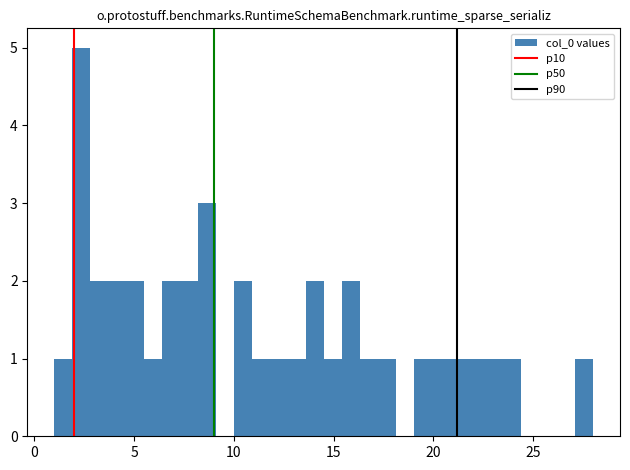

Around what value on the x-axis is the tallest bar? Give the approximate position of its centre, as read against the axis.

2.5